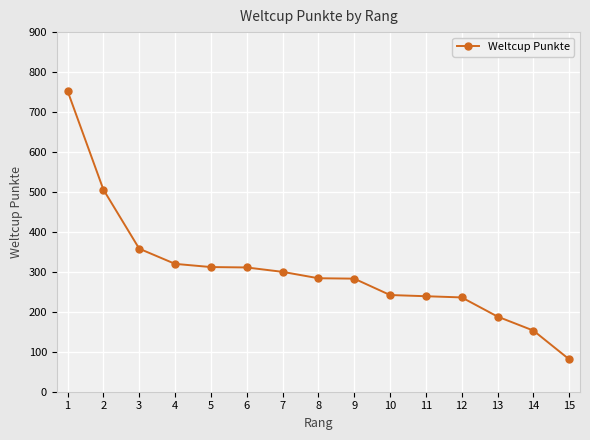

Count the number of data series in this chart.

1